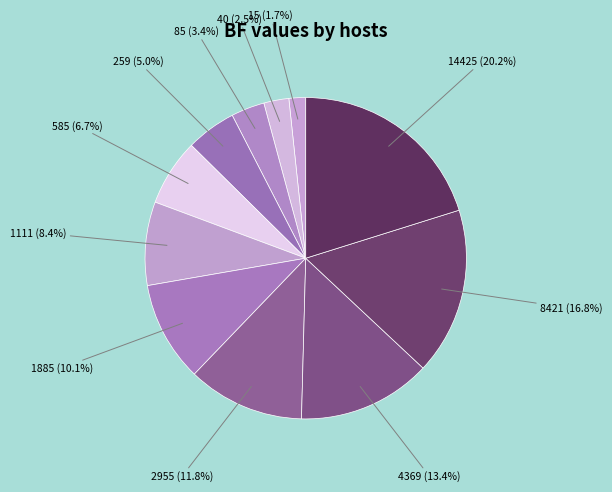

What percentage do 40 and 85 together represent?

5.9%